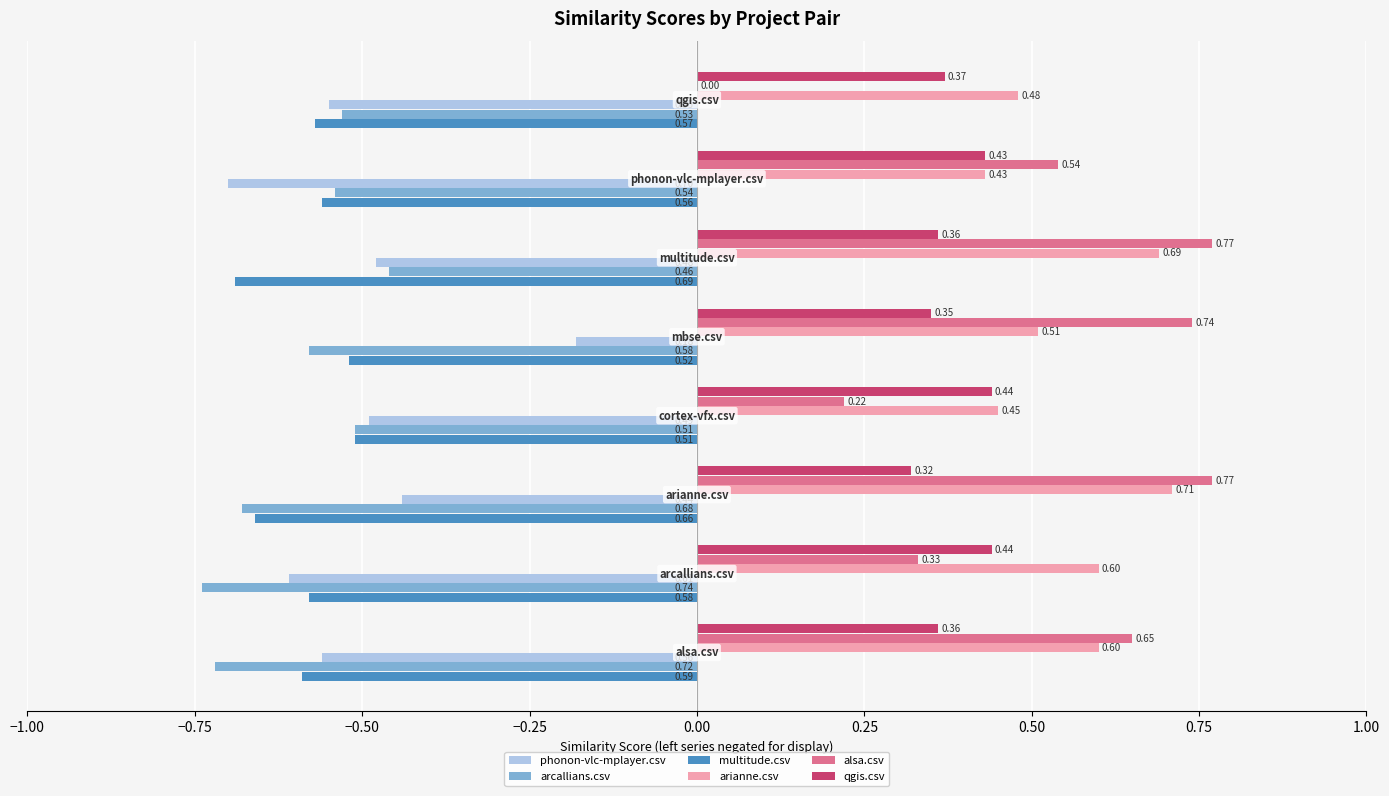

Which series has the largest total across all categories?

arianne.csv